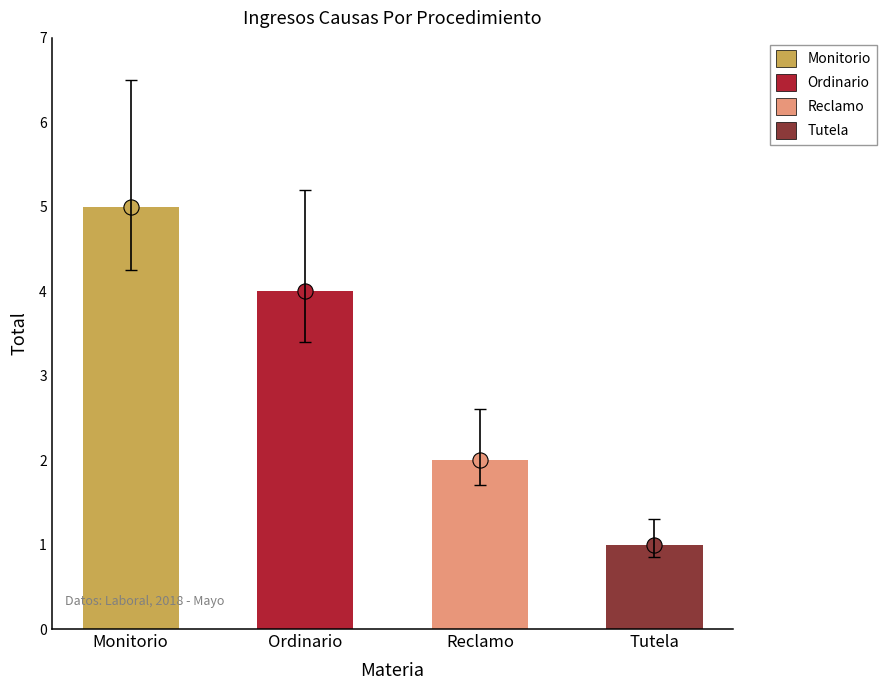

What is the change in value from Reclamo to Tutela?

-1